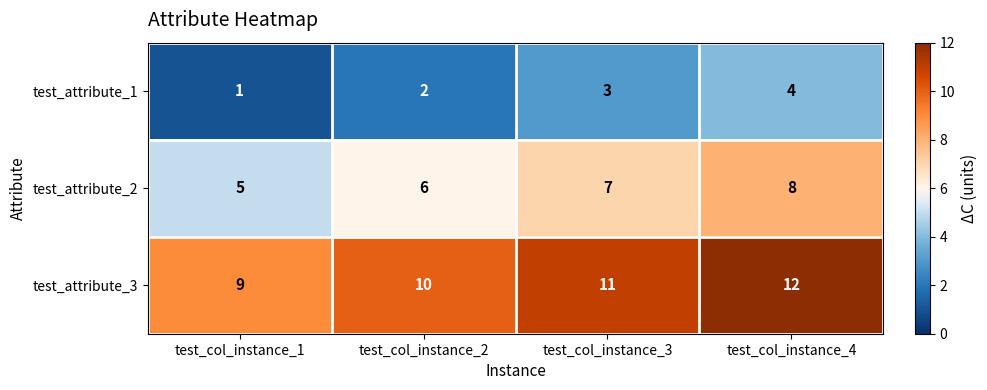

The test_attribute_2 series shows 5 at test_col_instance_1. True or false?

True